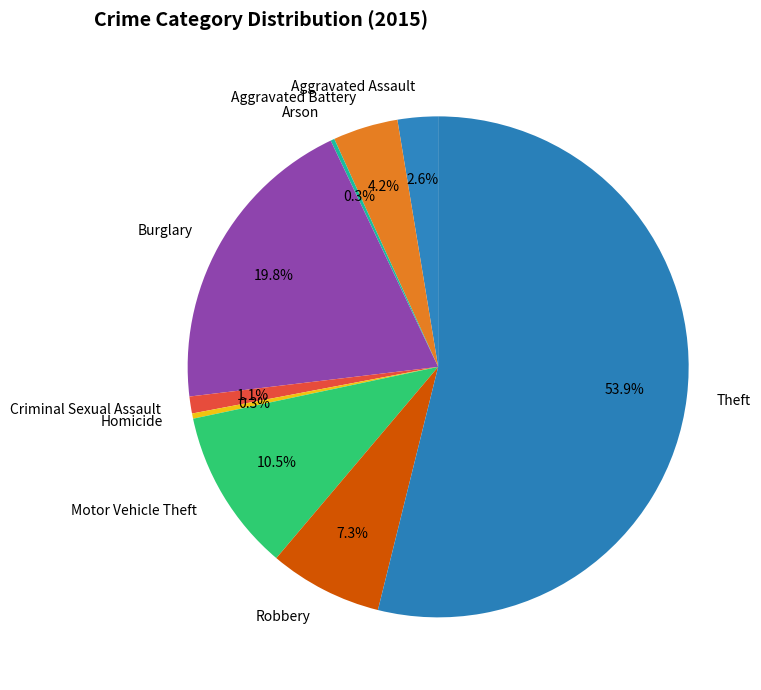

Which slice is the largest?

Theft